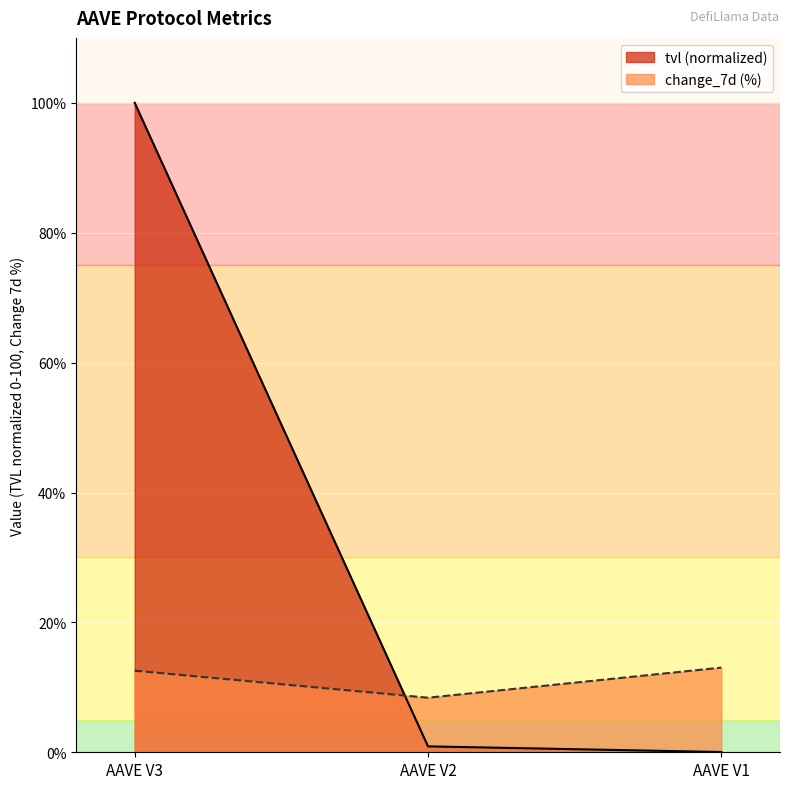

How many values in the change_7d series are below 12?

1